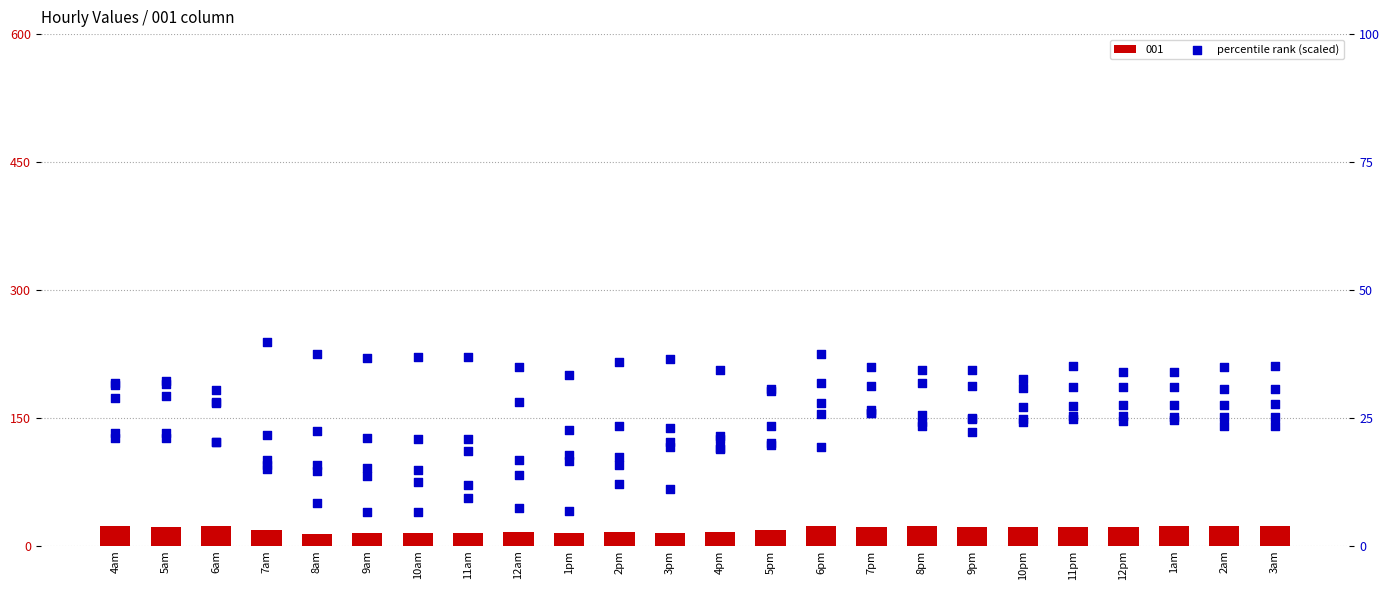

Which series has the largest Y range (max minus min)?

018